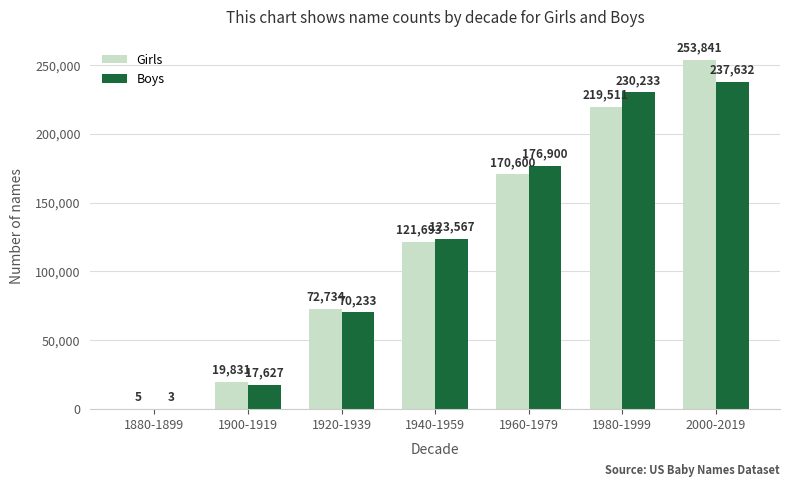

Which series has the largest total across all categories?

Girls